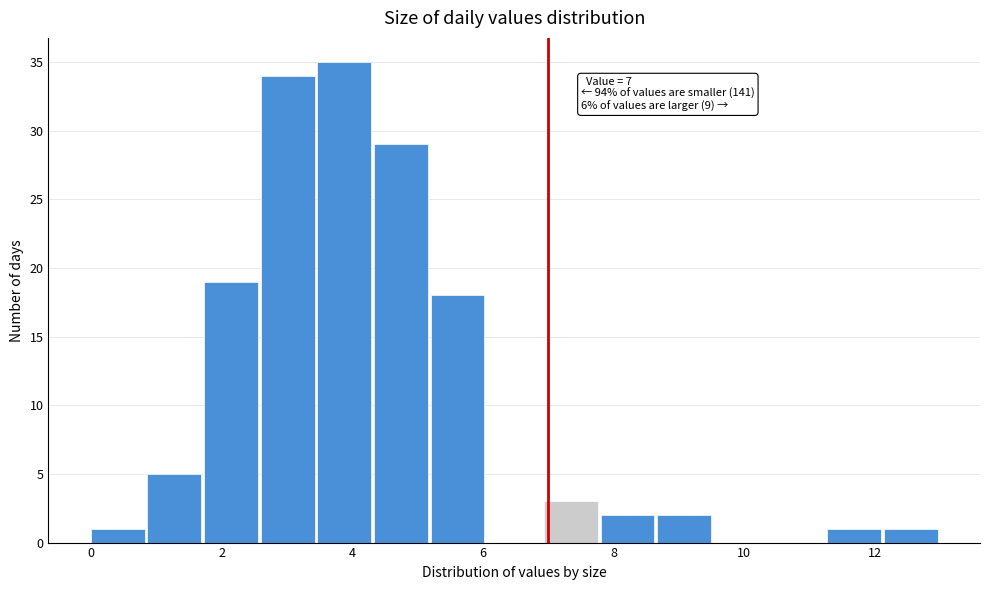

Over which range of the x-axis is the bar tallest?

3.4 to 4.4